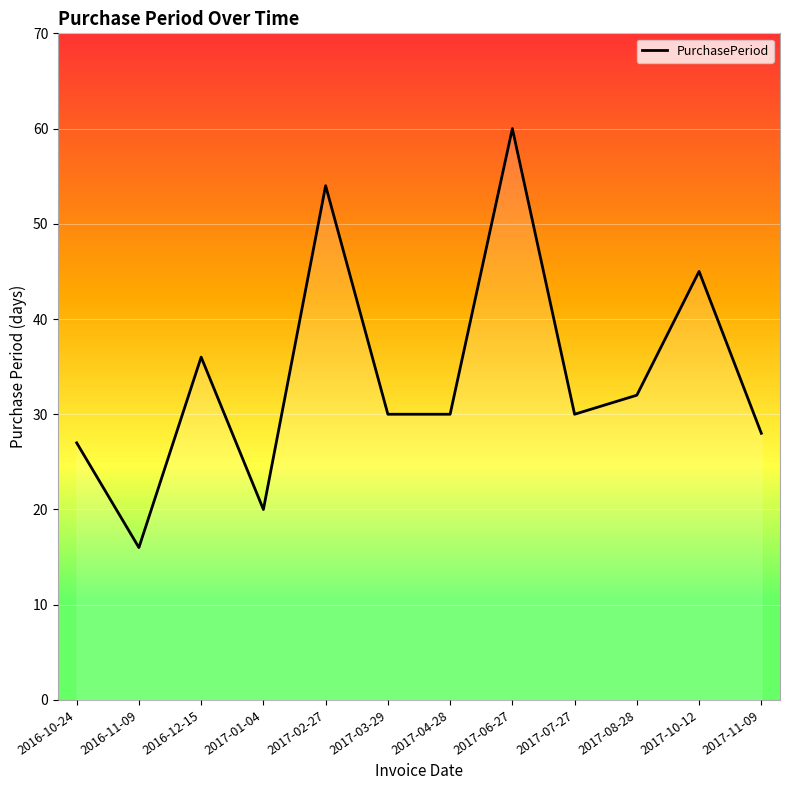

Which category has the highest value across all series?

2017-06-27